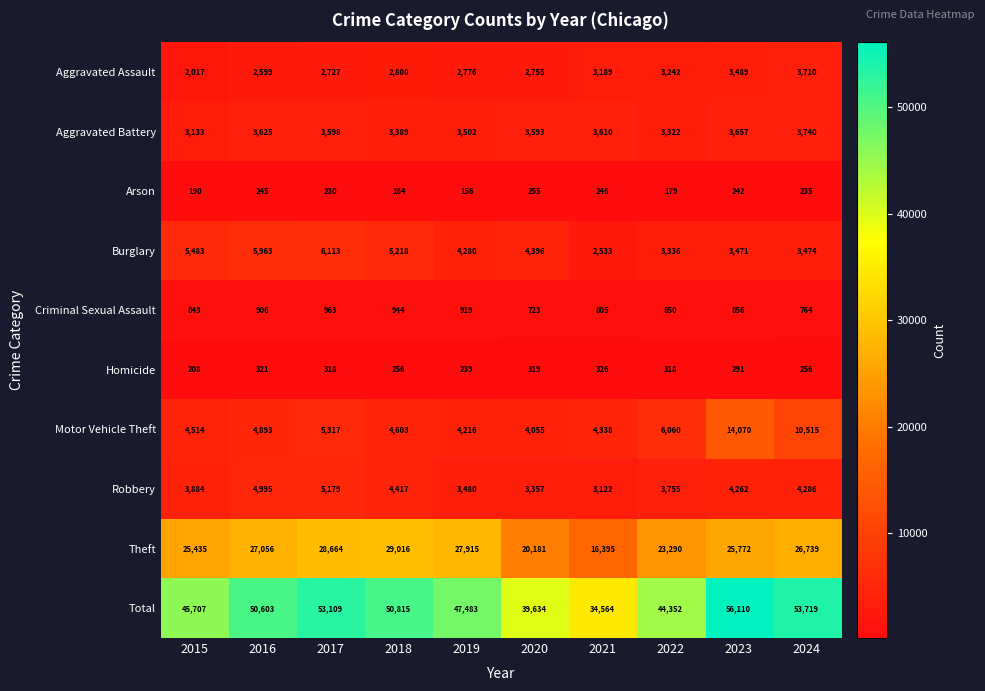

Which series has the widest spread of values?

Total